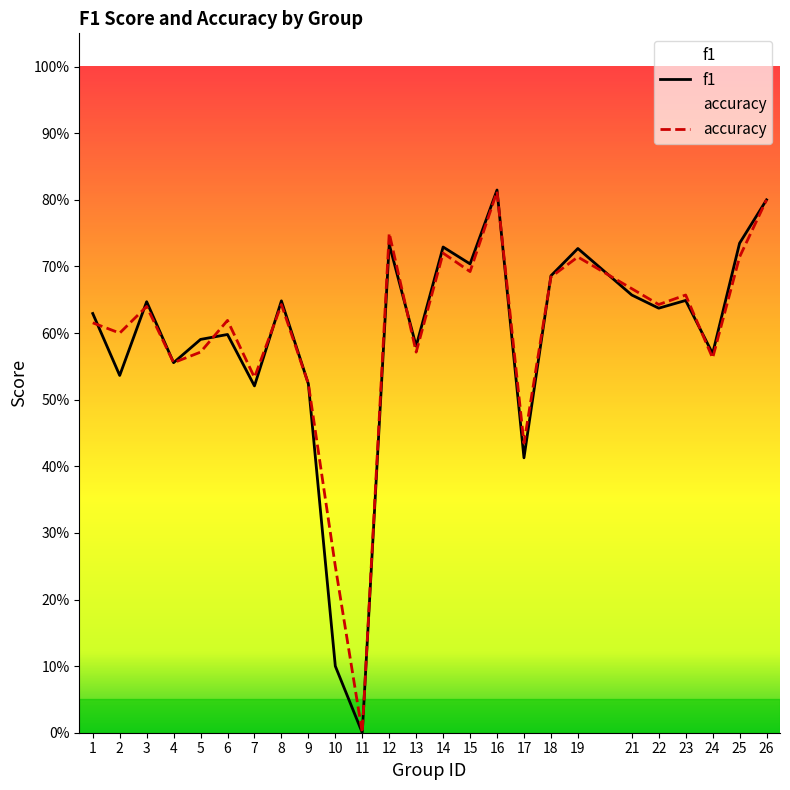

True or false: f1 has more than 2 points higher than both neighbors.

True